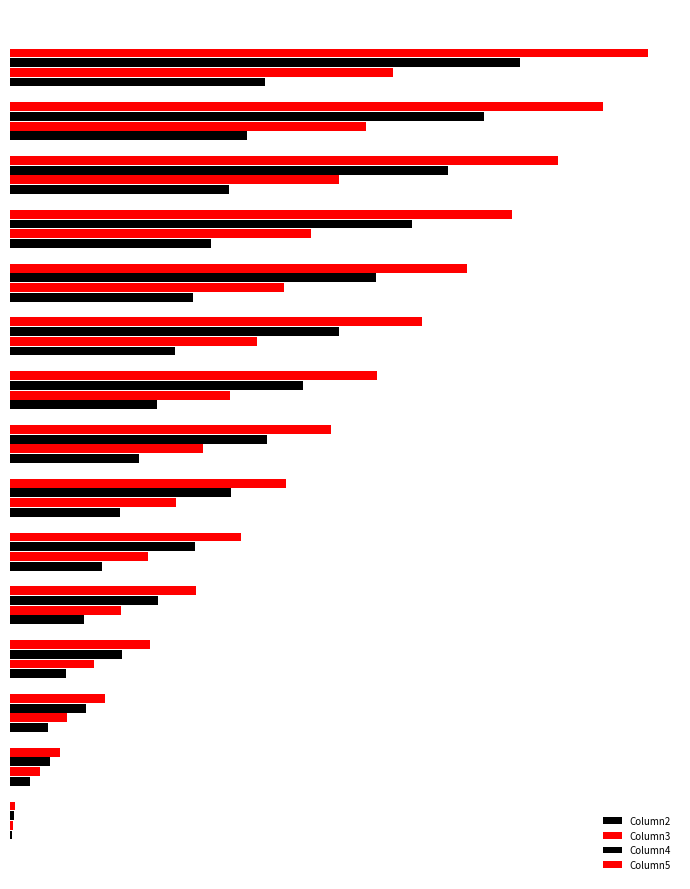

What is the maximum value shown in the chart?

705